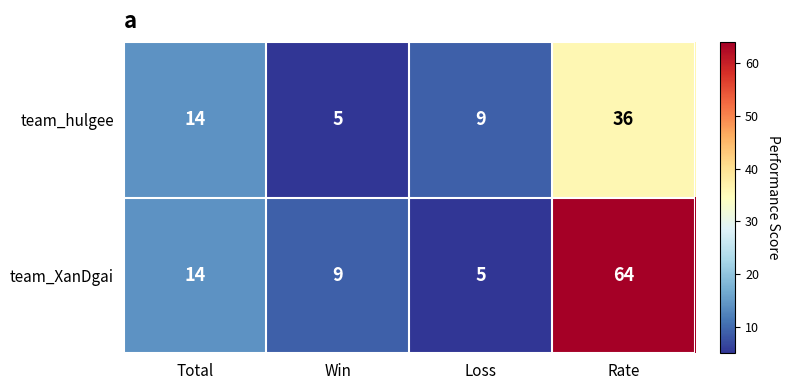

Which series has the largest total across all categories?

team_XanDgai